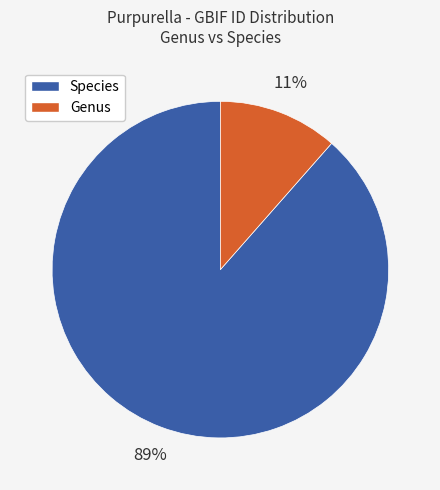

Do Genus and Species together represent more than half of the pie?

Yes